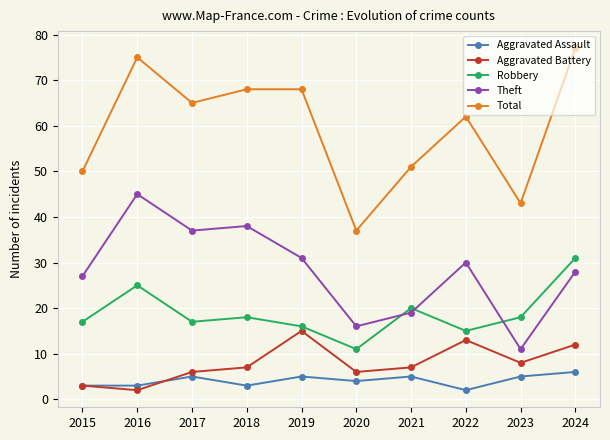

True or false: Robbery has more than 0 points higher than both neighbors.

True